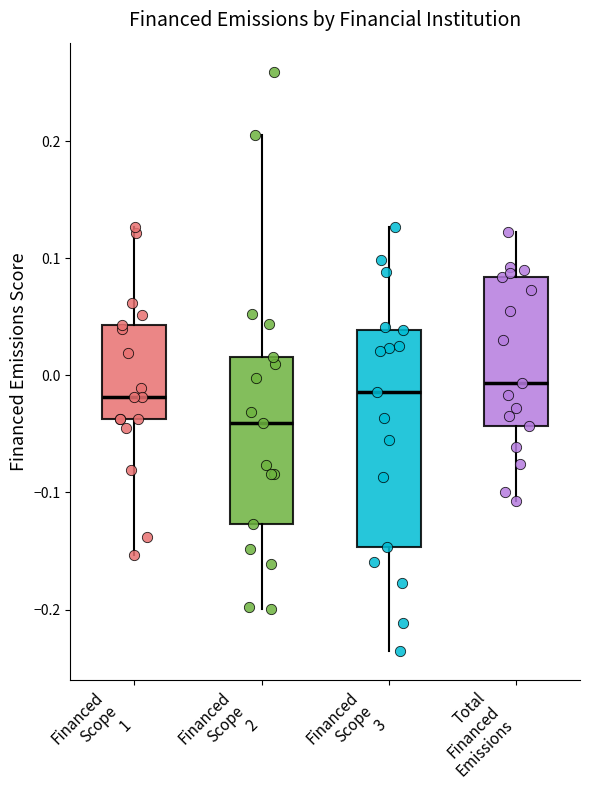

Reading left to right, transcribe this box plot: for each box, give where its median line is, the range the box spans, and where its two whiskers end, as read against the y-axis. The values are not printed on the chart, so give them approximately, as read against the axis.

Financed Scope 1: median -0.02, box -0.04 to 0.04, whiskers -0.15 to 0.13
Financed Scope 2: median -0.04, box -0.13 to 0.02, whiskers -0.20 to 0.21
Financed Scope 3: median -0.01, box -0.15 to 0.04, whiskers -0.24 to 0.13
Total Financed Emissions: median -0.01, box -0.04 to 0.08, whiskers -0.11 to 0.12